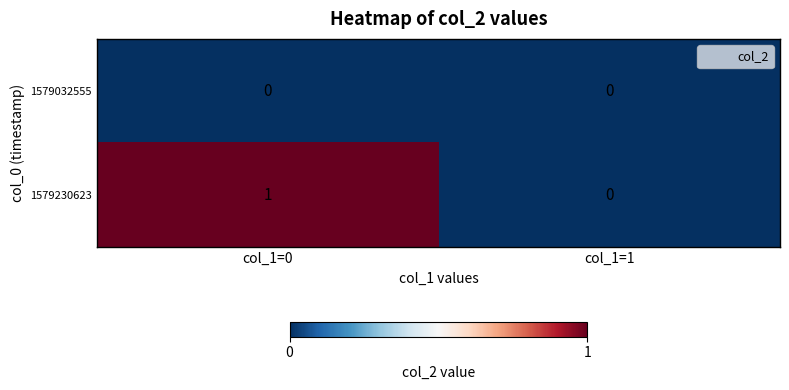

What is the difference between the highest and lowest values at col_1=0?

1